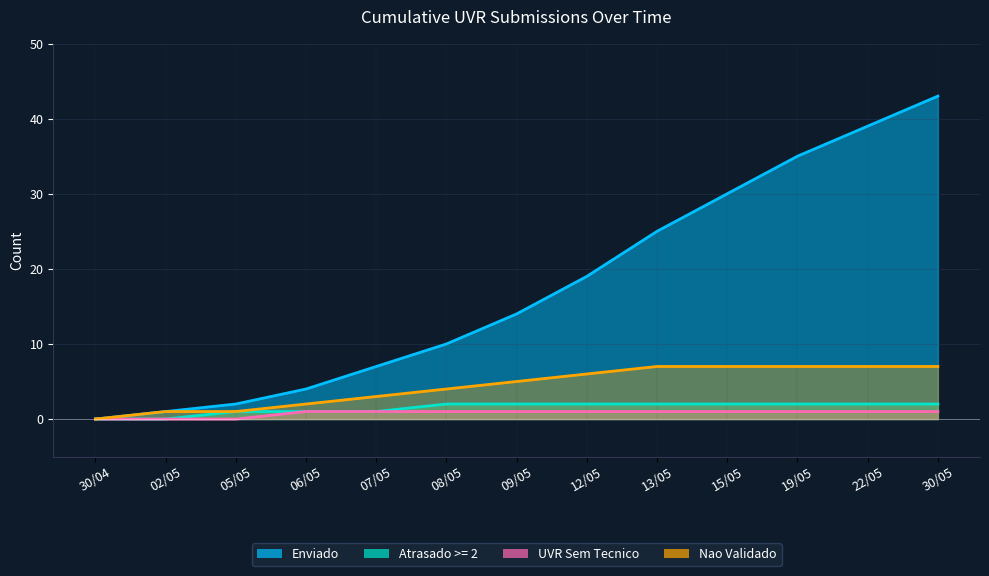

Reading right to left, extract all data points from this chart.

Enviado: 43	39	35	30	25	19	14	10	7	4	2	1	0
Atrasado >= 2: 2	2	2	2	2	2	2	2	1	1	1	0	0
UVR Sem Tecnico: 1	1	1	1	1	1	1	1	1	1	0	0	0
Nao Validado: 7	7	7	7	7	6	5	4	3	2	1	1	0